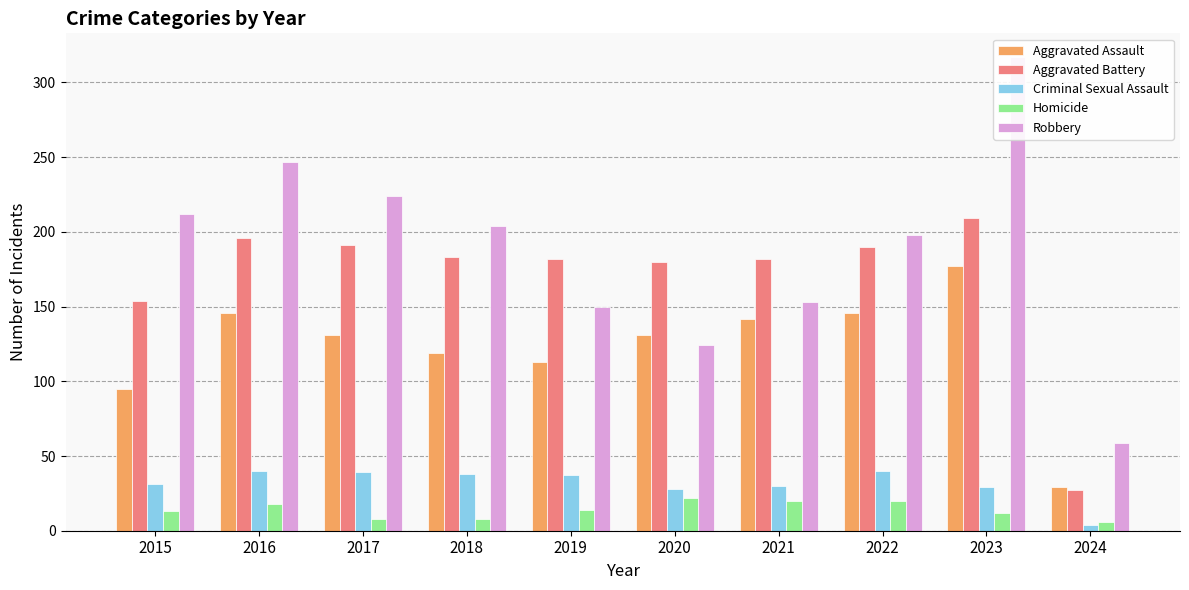

Rank the series at 2023 from highest to lowest value.

Robbery, Aggravated Battery, Aggravated Assault, Criminal Sexual Assault, Homicide